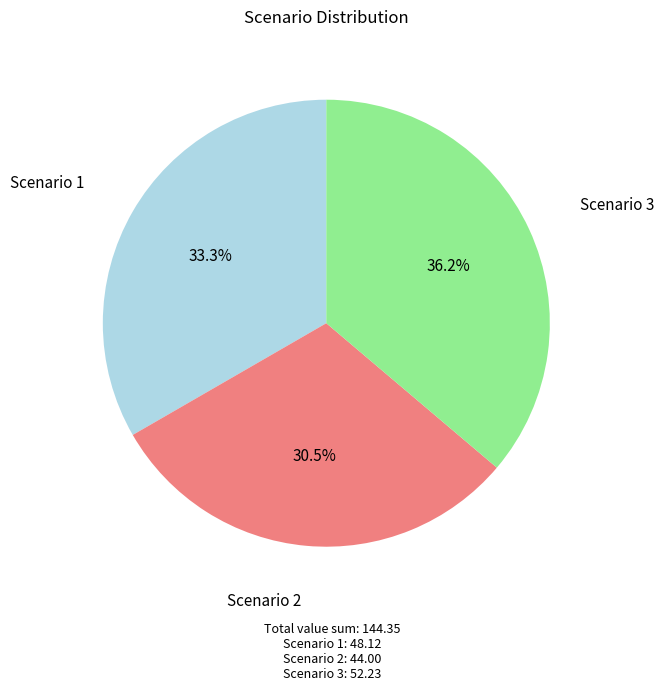

Which has a higher value, Scenario 3 or Scenario 2?

Scenario 3